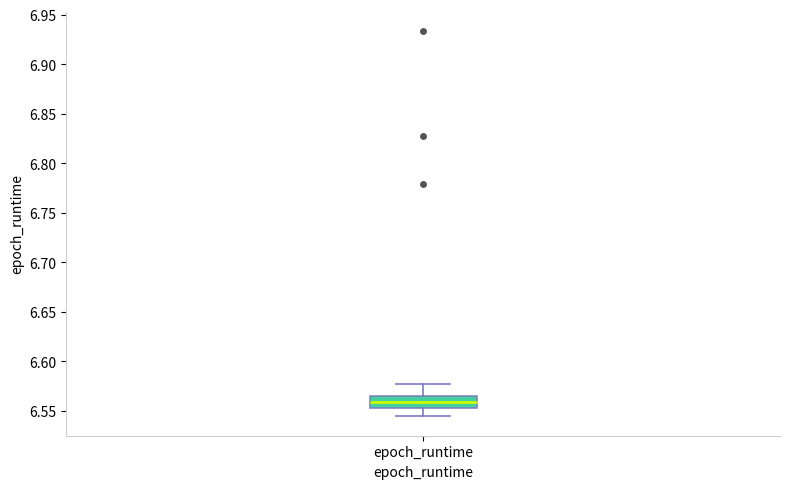

Transcribe this box plot: give where the median line is, the range the box spans, and where the two whiskers end, as read against the y-axis. The values are not printed on the chart, so give them approximately, as read against the axis.

median 6.560, box 6.555 to 6.565, whiskers 6.545 to 6.575